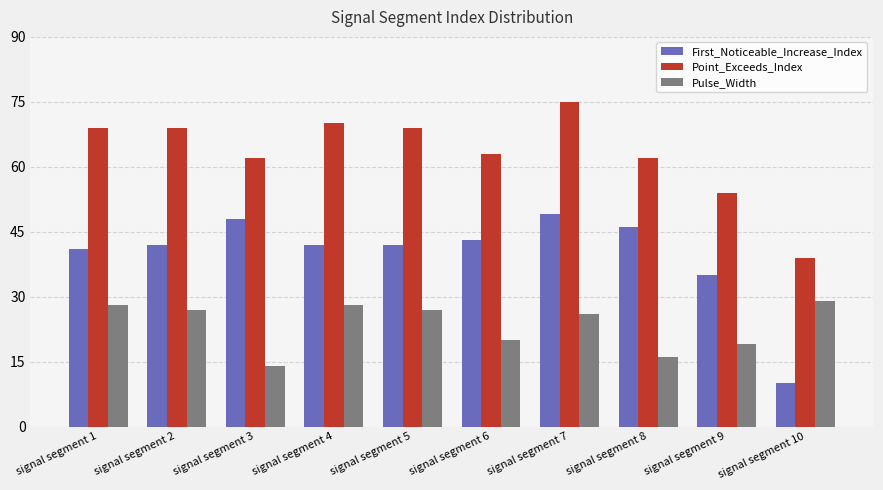

Does the chart contain any negative values?

No